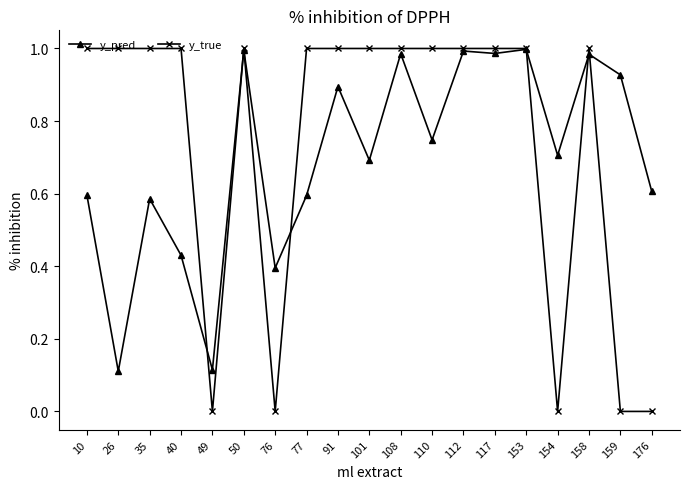

Between 158 and 176, which series saw the biggest shift?

y_true